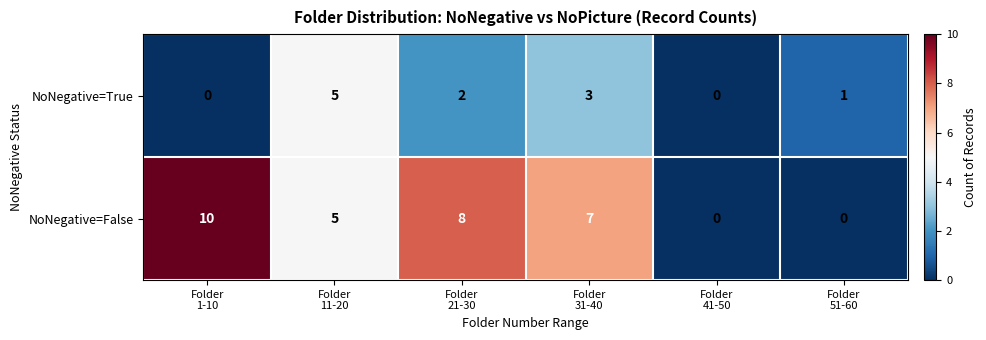

What is the total value across all series at Folder
1-10?

10